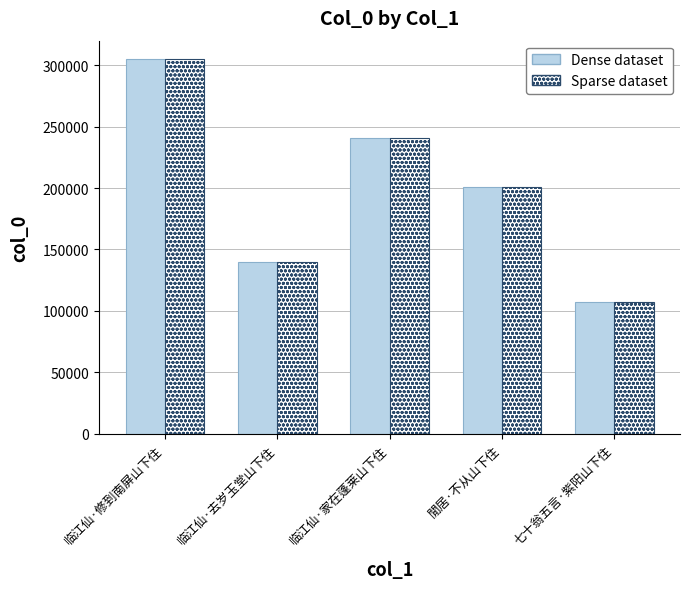

How many bars are there in each group?

2